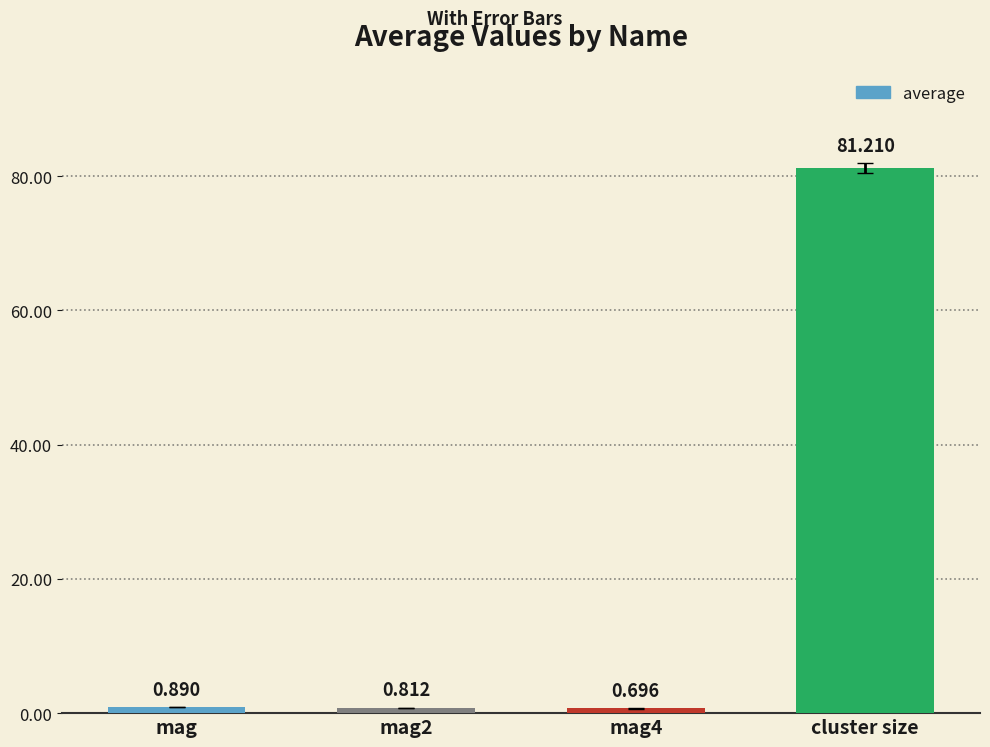

Between cluster size and mag4, which is larger?

cluster size